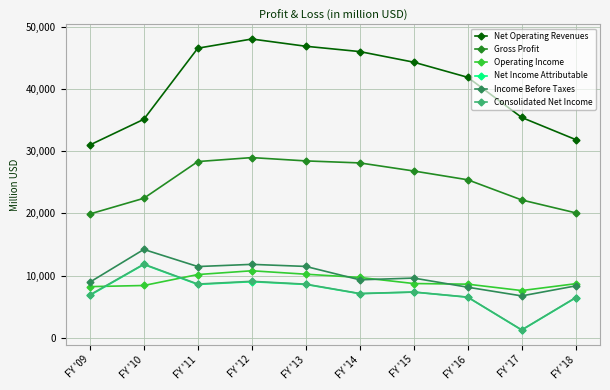

What is the difference between the second highest and minimum values in the Net Operating Revenues series?

15864